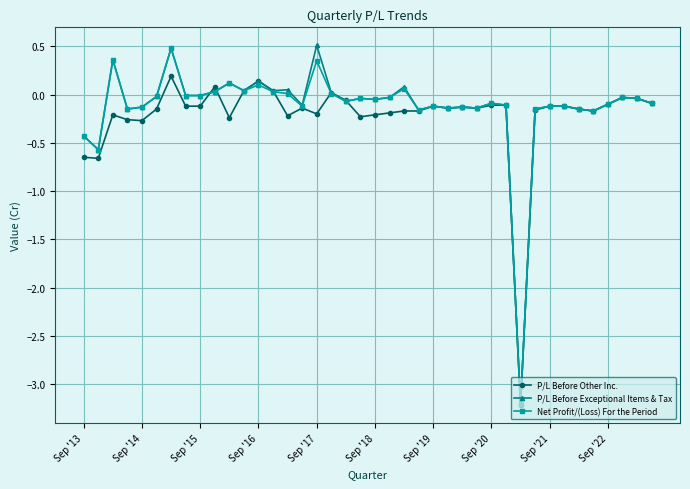

What is the smallest value displayed?

-3.2